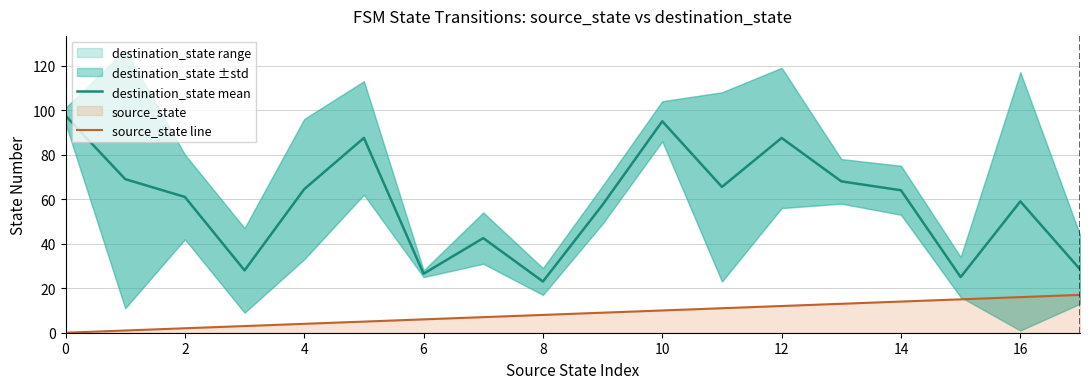

List the series in order of their overall mean, highest first.

destination_state mean, source_state line